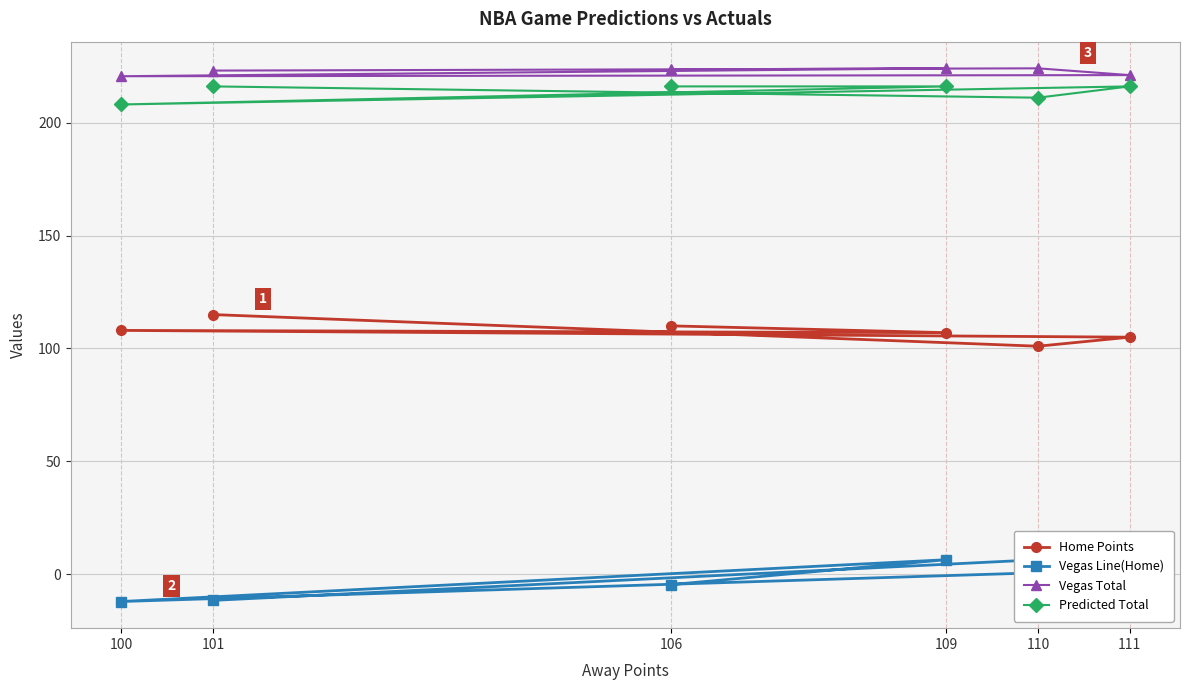

Where is the first local maximum for Predicted Total?

111